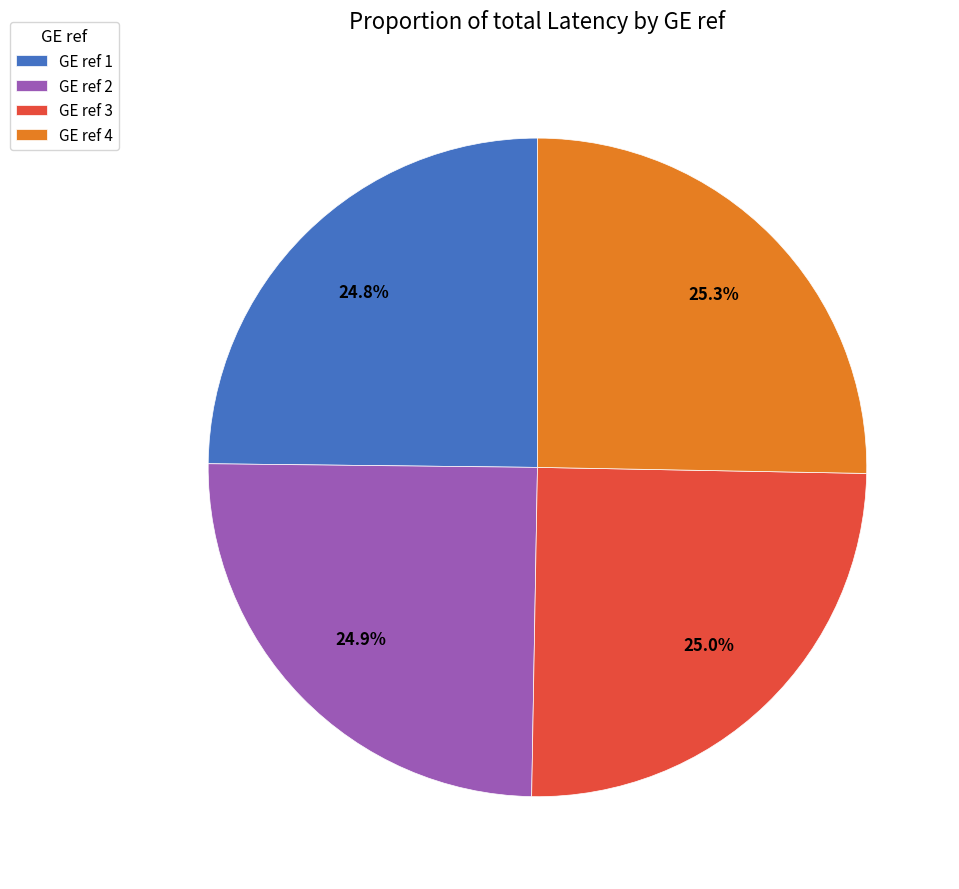

Count the number of slices in the pie.

4